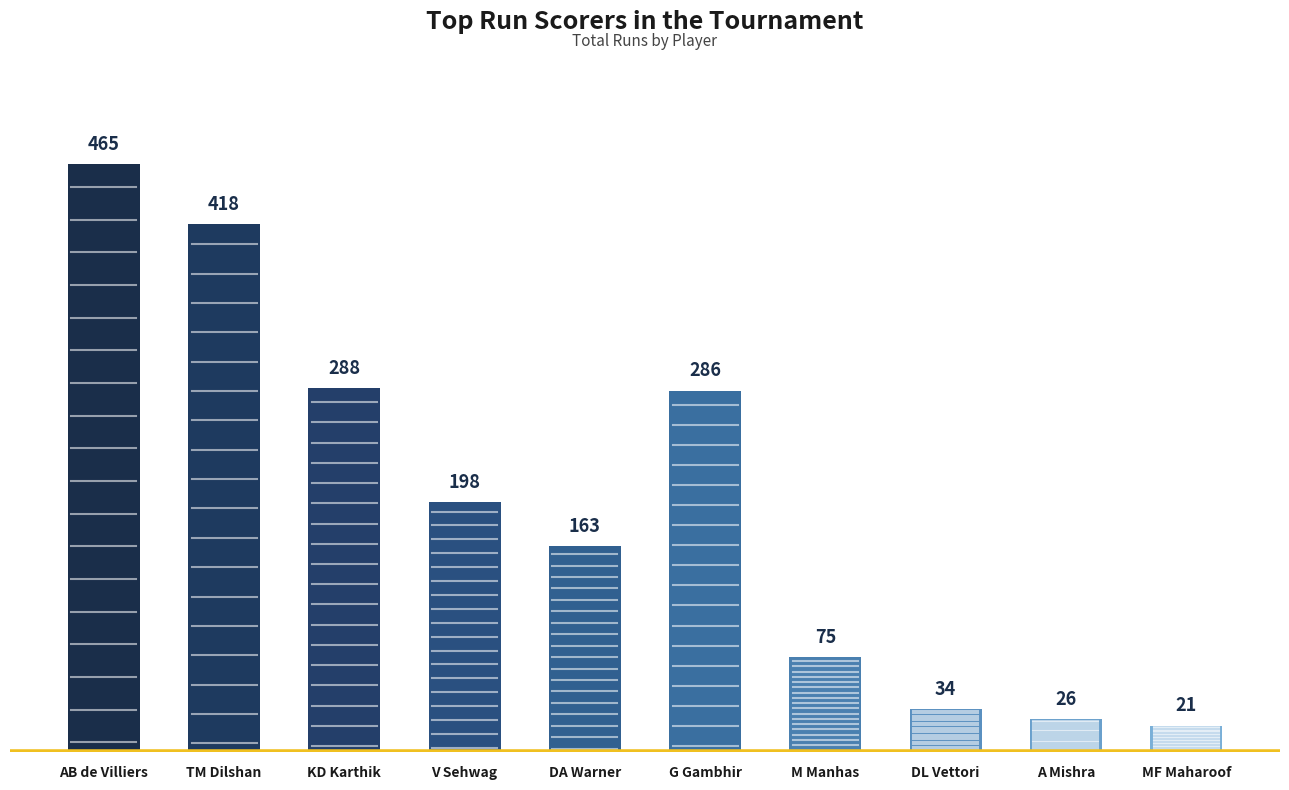

Reading left to right, extract all data points from this chart.

AB de Villiers=465	TM Dilshan=418	KD Karthik=288	V Sehwag=198	DA Warner=163	G Gambhir=286	M Manhas=75	DL Vettori=34	A Mishra=26	MF Maharoof=21